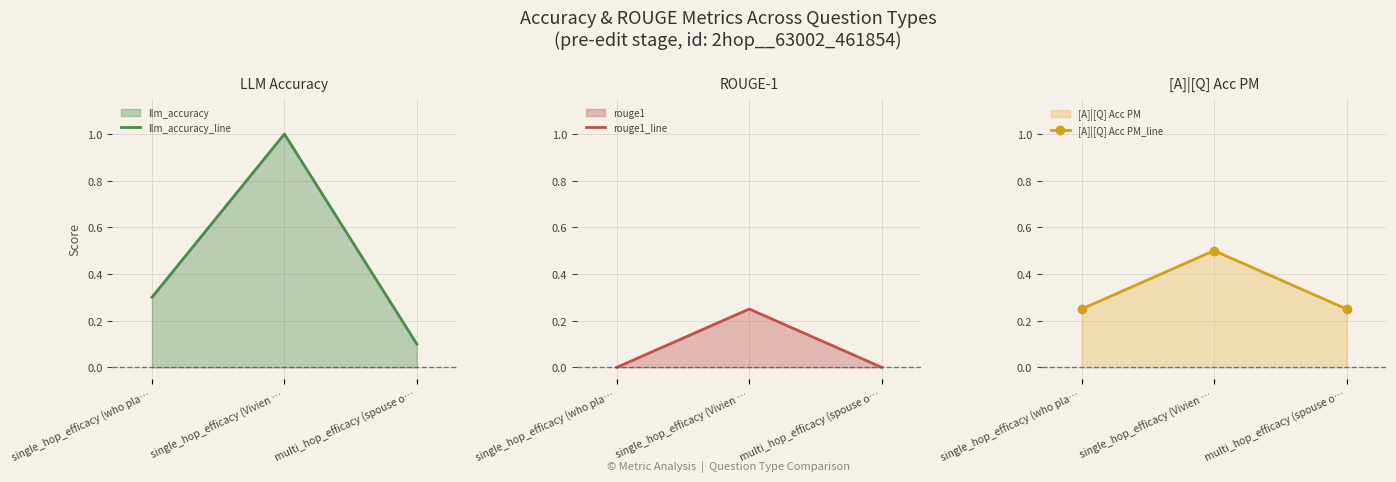

True or false: llm_accuracy_line has a value of 0.4 at single_hop_efficacy (who pla….

False